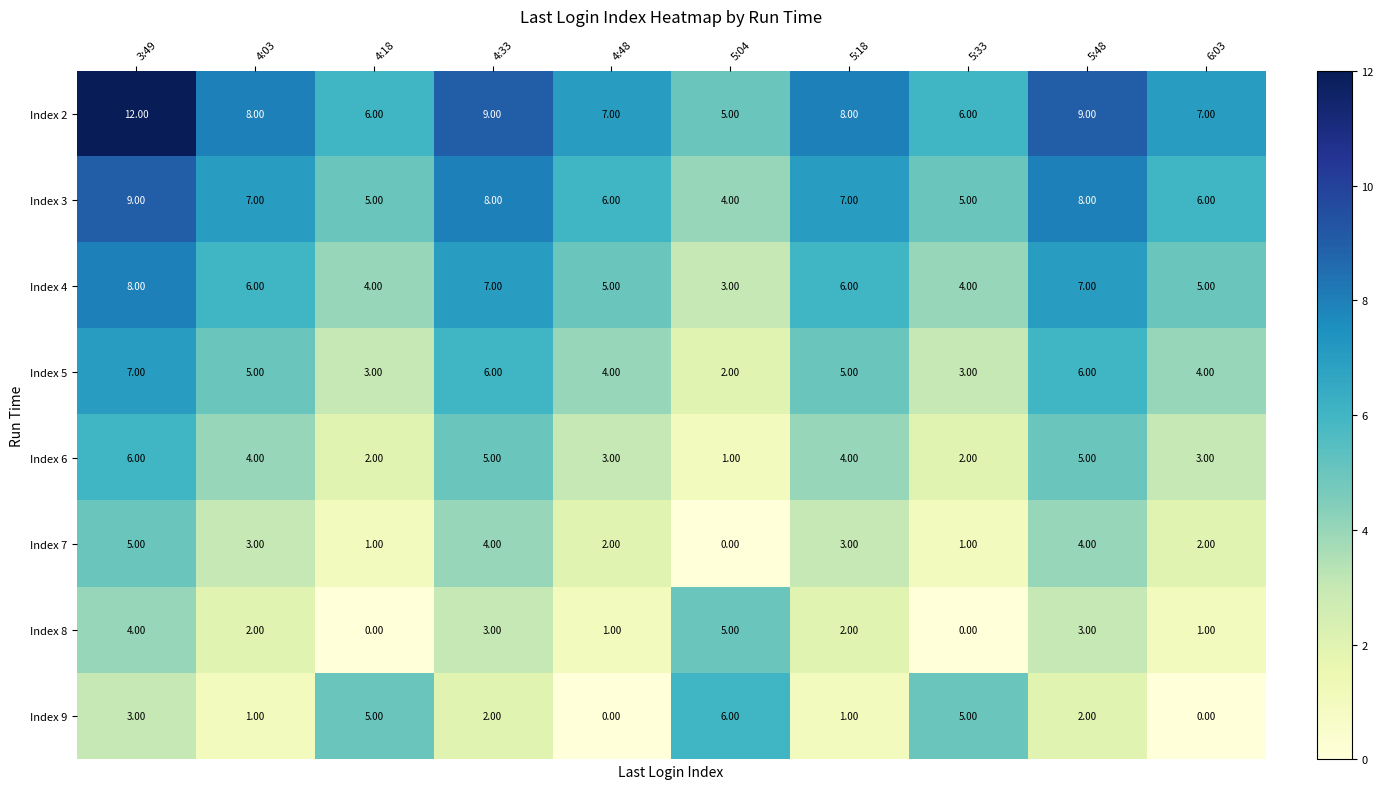

How many series are shown in this chart?

8